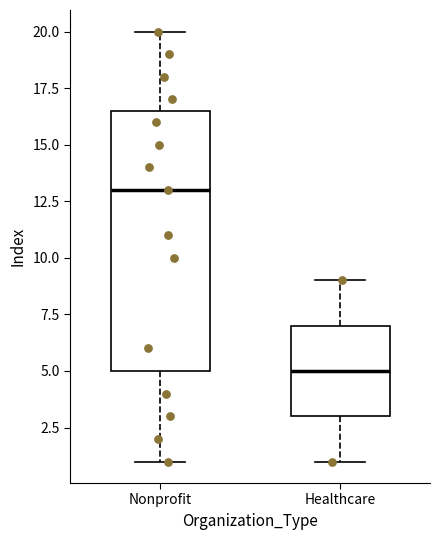

Reading left to right, read every box against the y-axis: the position of its median line, the range the box covers, and the ends of its whiskers. The values are not printed on the chart, so give them approximately, as read against the axis.

Nonprofit: median 13.0, box 5.0 to 16.5, whiskers 1.0 to 20.0
Healthcare: median 5.0, box 3.0 to 7.0, whiskers 1.0 to 9.0